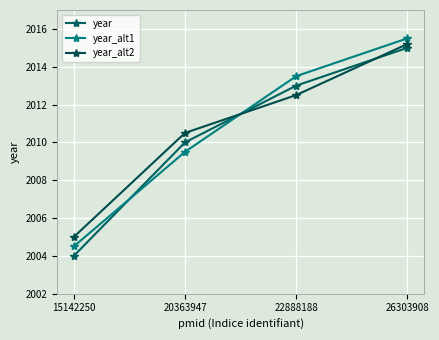

At which category is the sum across all series the highest?

26303908